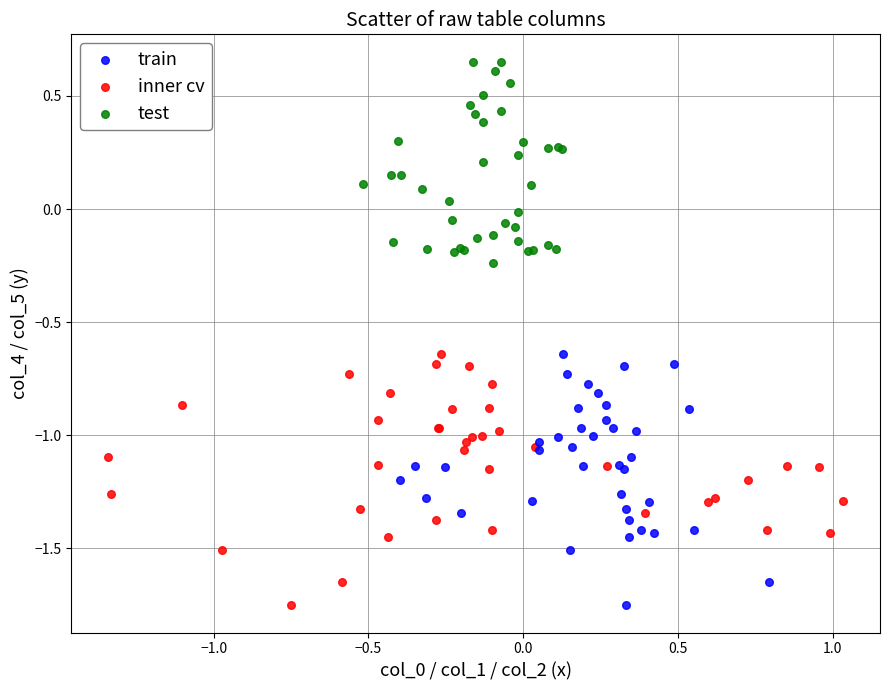

Which series reaches the maximum Y coordinate?

test